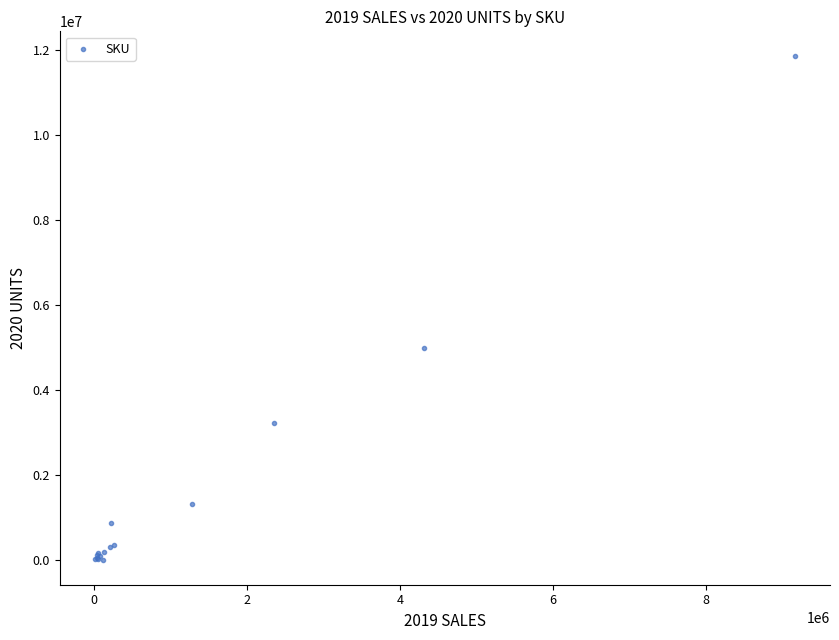

What Y value in the scatter plot is closest to 5934844?

4985058